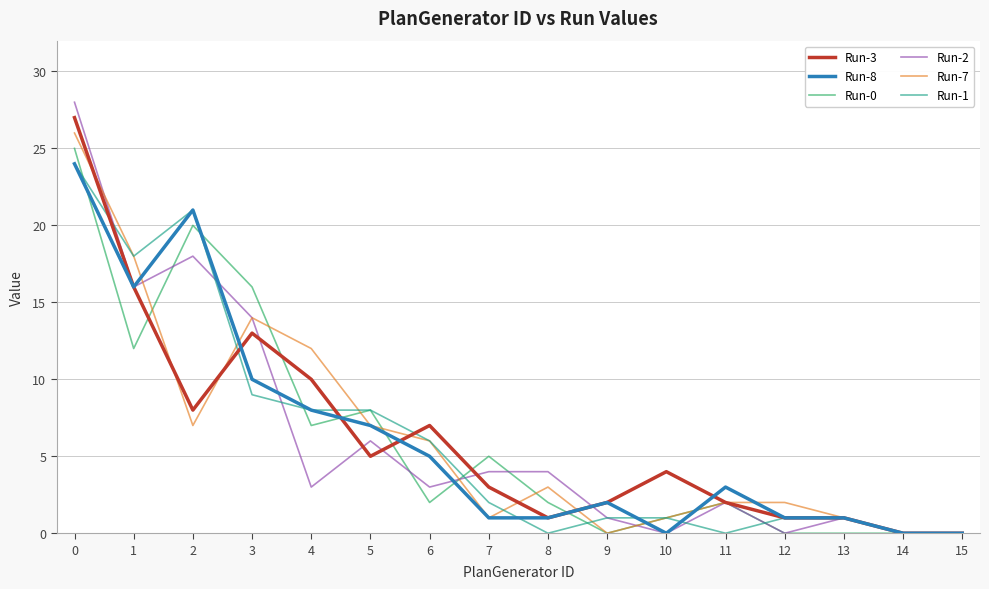

Where do Run-2 and Run-7 first cross each other?

0 and 1